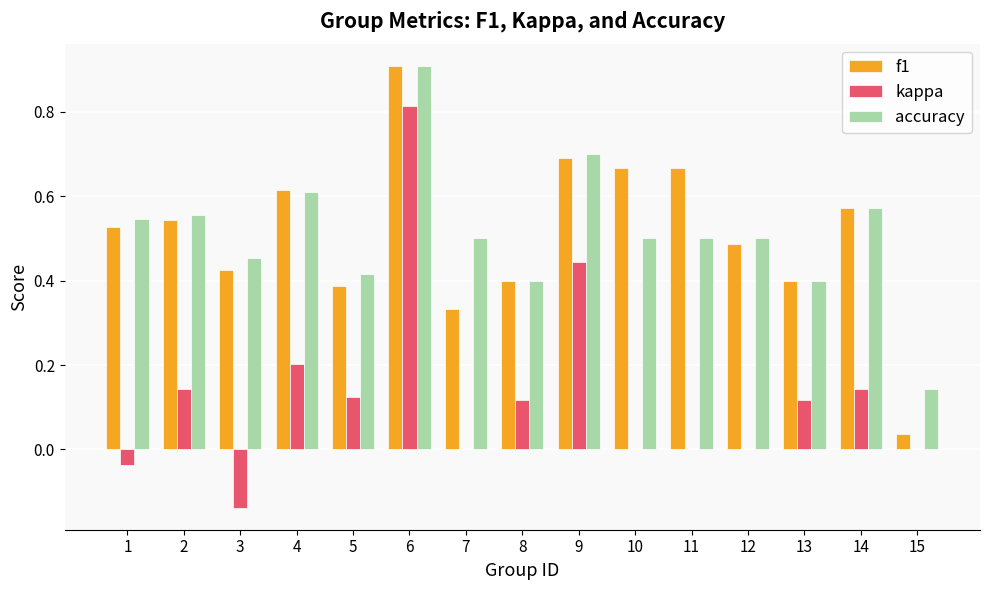

What is the sum of the f1 values at 10 and 5?

1.1